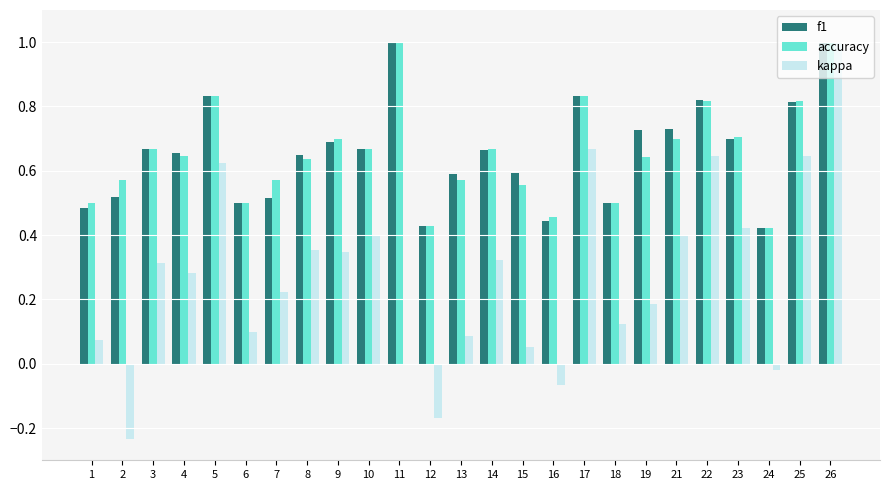

Which series has the largest range (max minus min)?

kappa